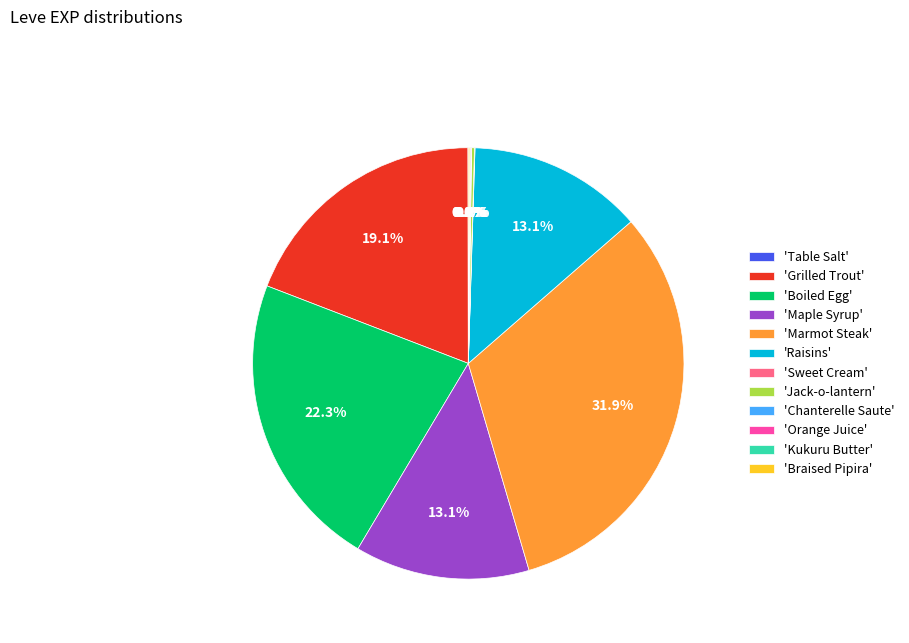

To the nearest percent, what is the average slice percentage?

8%